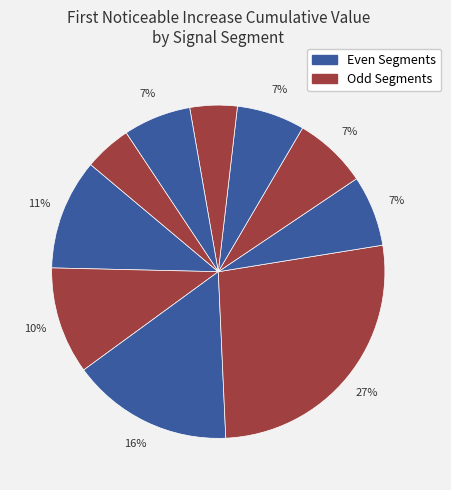

To the nearest percent, what is the difference between the largest and smallest slice percentages?

22%